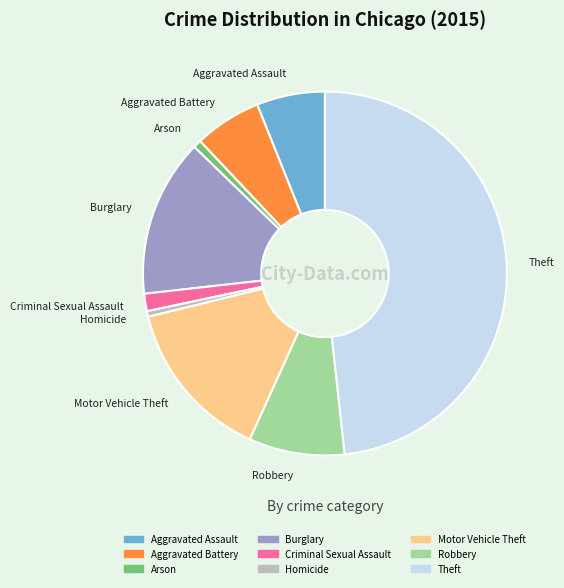

Which category has the biggest portion of the pie?

Theft